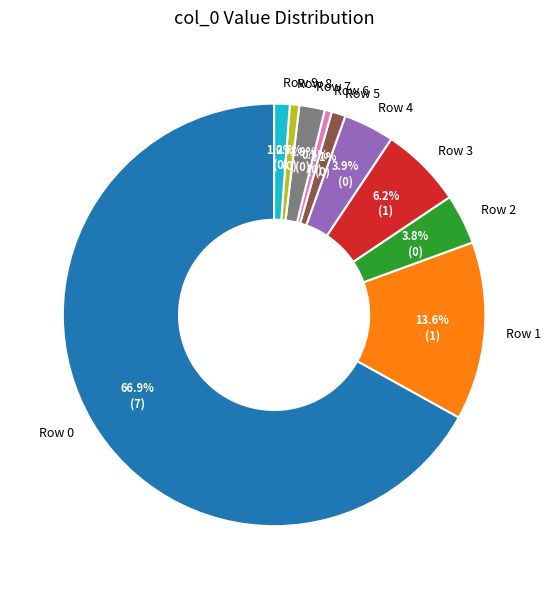

Which slice is the largest?

Row 0